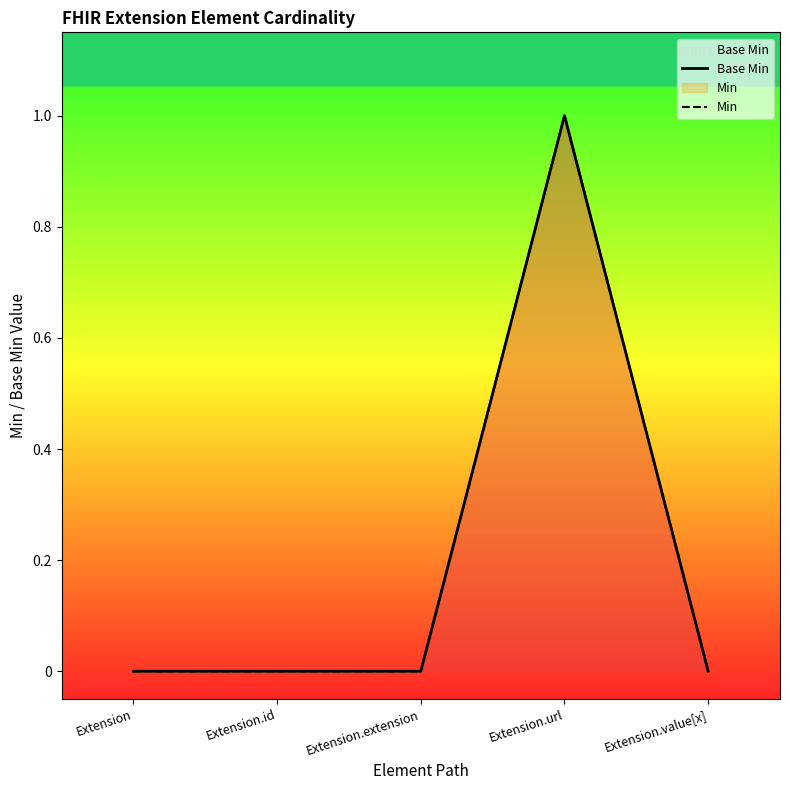

Does the chart display data point markers on the line(s)?

No